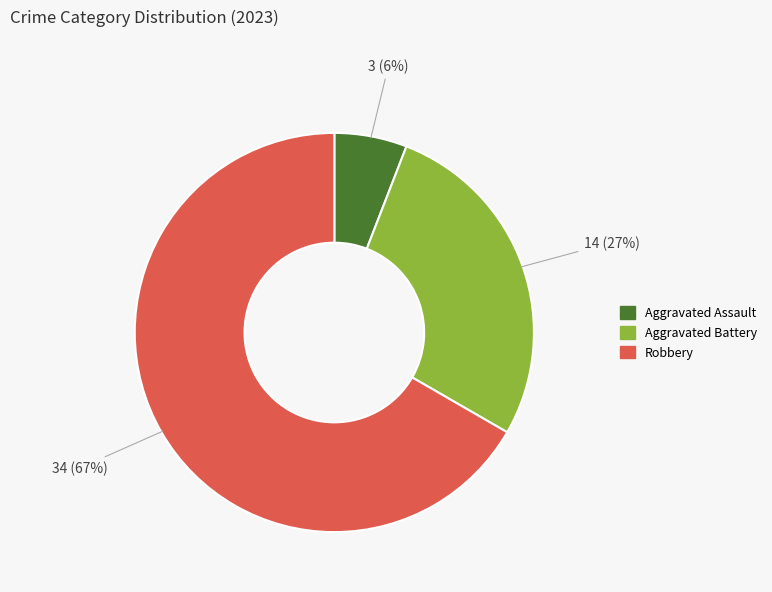

Is there any slice that represents more than half of the pie?

Yes